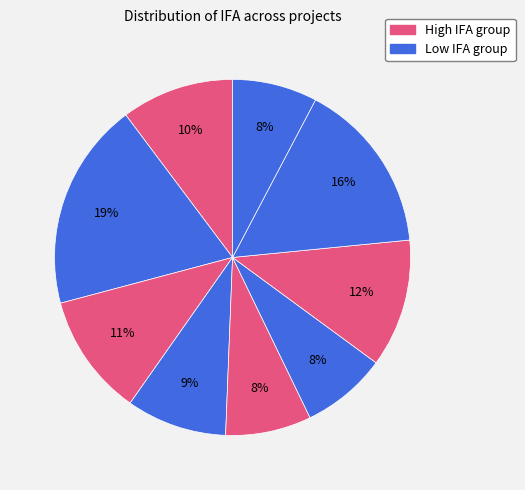

Count the number of slices in the pie.

9